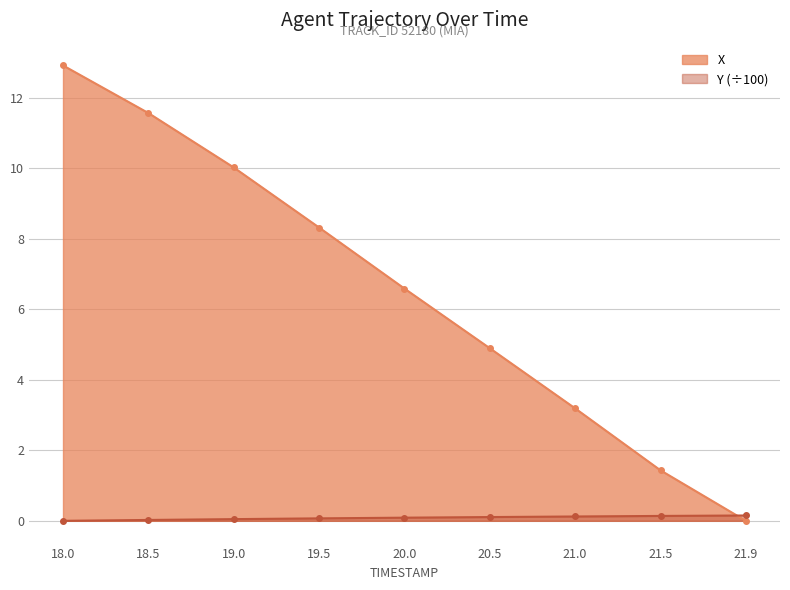

The X series shows 6.6 at 20.0. True or false?

True